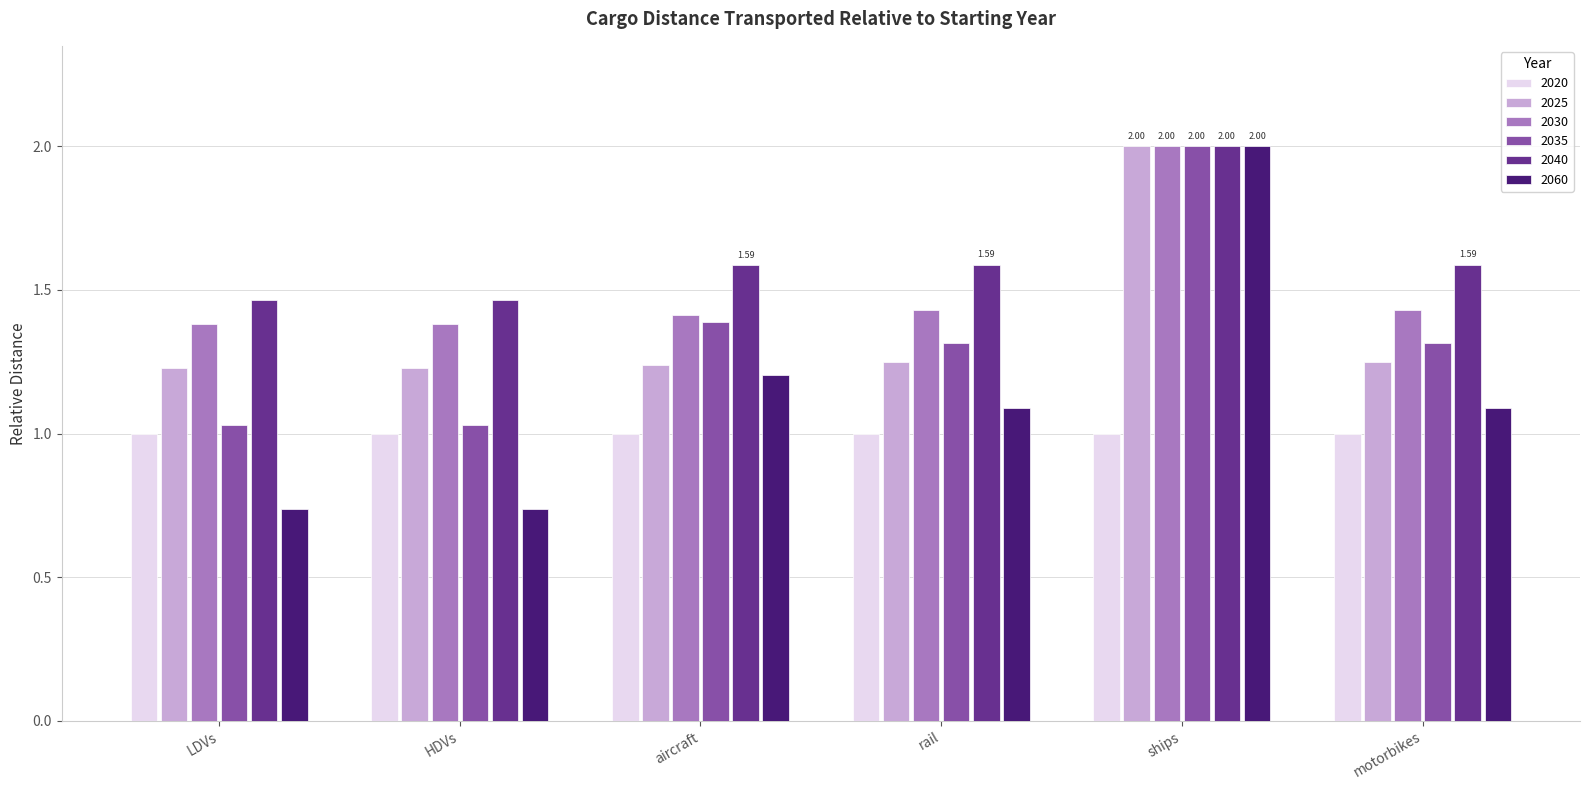

At which category does the chart reach its peak across all series?

ships